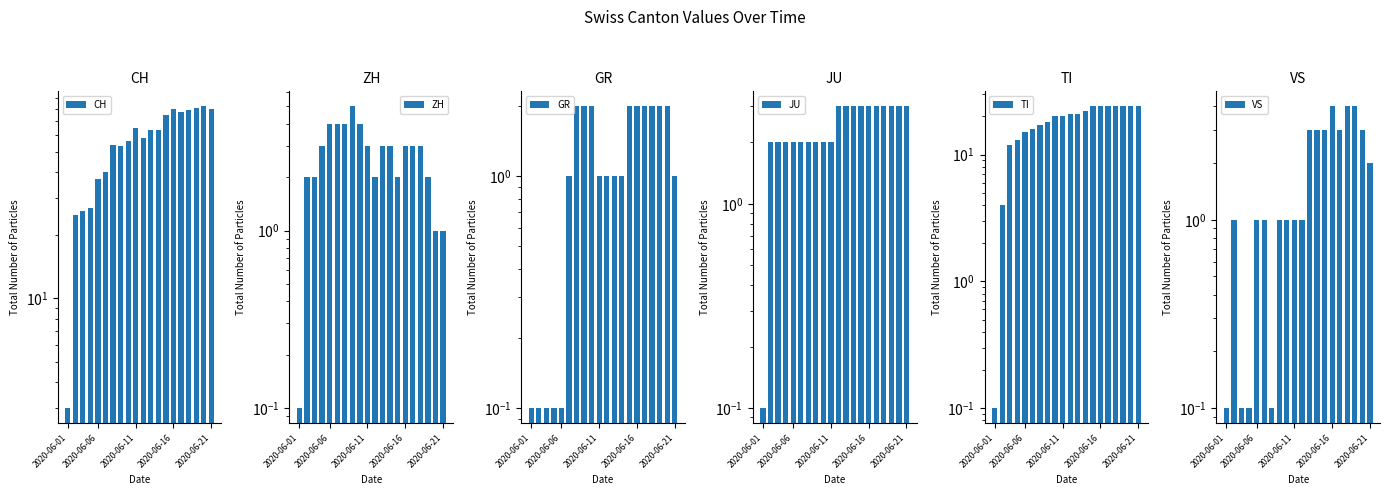

Reading left to right, extract all data points from this chart.

CH: 3.0	25.0	26.0	27.0	37.0	40.0	54.0	53.0	56.0	65.0	58.0	63.0	63.0	75.0	80.0	77.0	79.0	81.0	82.0	80.0
ZH: 0.1	2.0	2.0	3.0	4.0	4.0	4.0	5.0	4.0	3.0	2.0	3.0	3.0	2.0	3.0	3.0	3.0	2.0	1.0	1.0
GR: 0.1	0.1	0.1	0.1	0.1	1.0	2.0	2.0	2.0	1.0	1.0	1.0	1.0	2.0	2.0	2.0	2.0	2.0	2.0	1.0
JU: 0.1	2.0	2.0	2.0	2.0	2.0	2.0	2.0	2.0	2.0	3.0	3.0	3.0	3.0	3.0	3.0	3.0	3.0	3.0	3.0
TI: 0.1	4.0	12.0	13.0	15.0	16.0	17.0	18.0	20.0	20.0	21.0	21.0	22.0	24.0	24.0	24.0	24.0	24.0	24.0	24.0
VS: 0.1	1.0	0.1	0.1	1.0	1.0	0.1	1.0	1.0	1.0	1.0	3.0	3.0	3.0	4.0	3.0	4.0	4.0	3.0	2.0